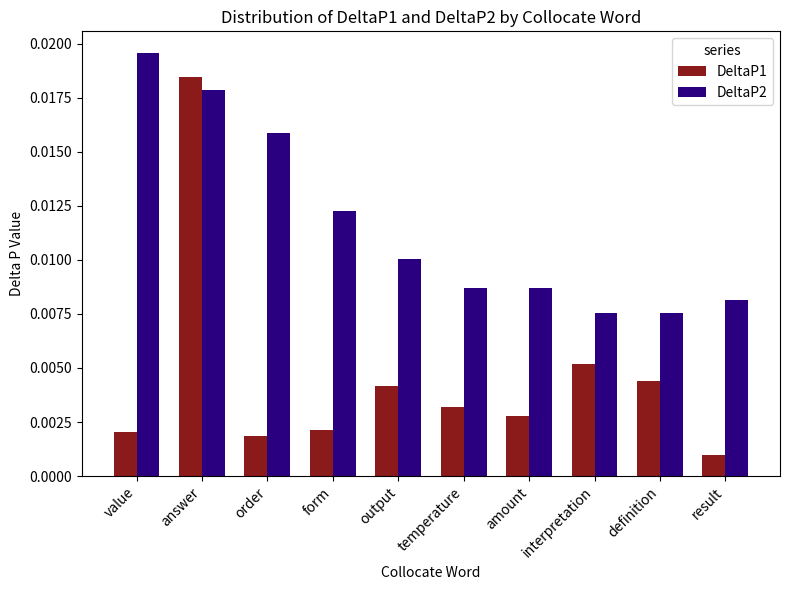

Count the DeltaP2 values in the range 0 to 1.

10